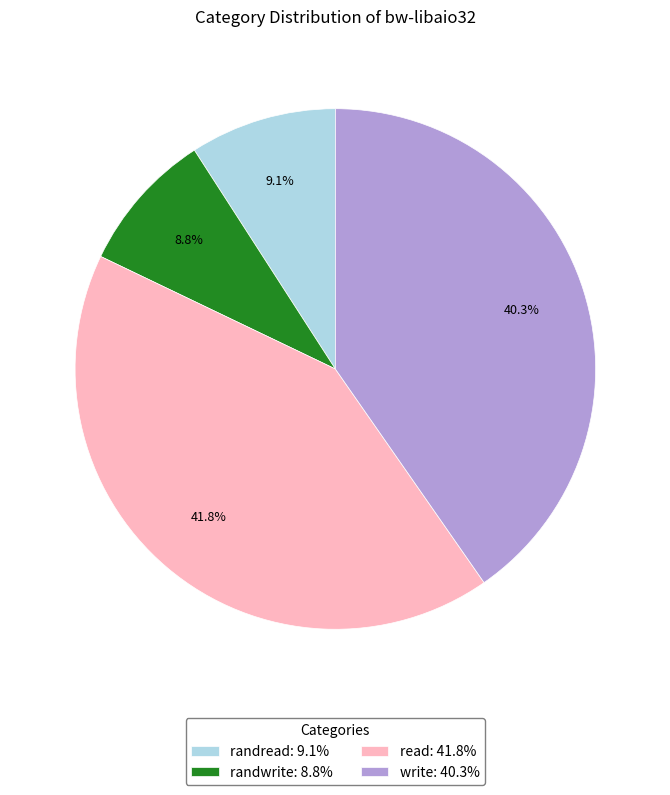

Which slice is the largest?

read: 41.8%